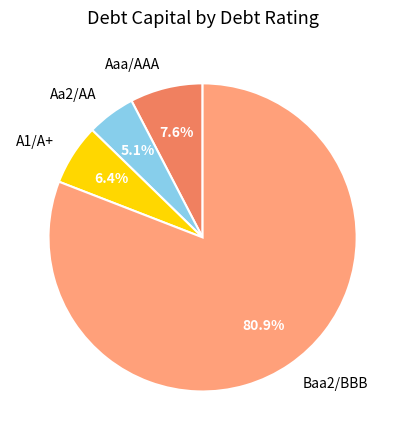

How much of the chart is everything except Aaa/AAA?

92.4%